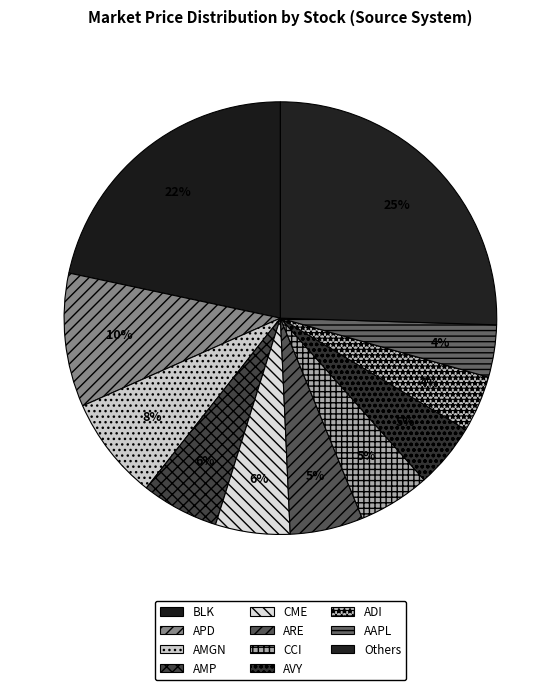

Count the number of slices in the pie.

11